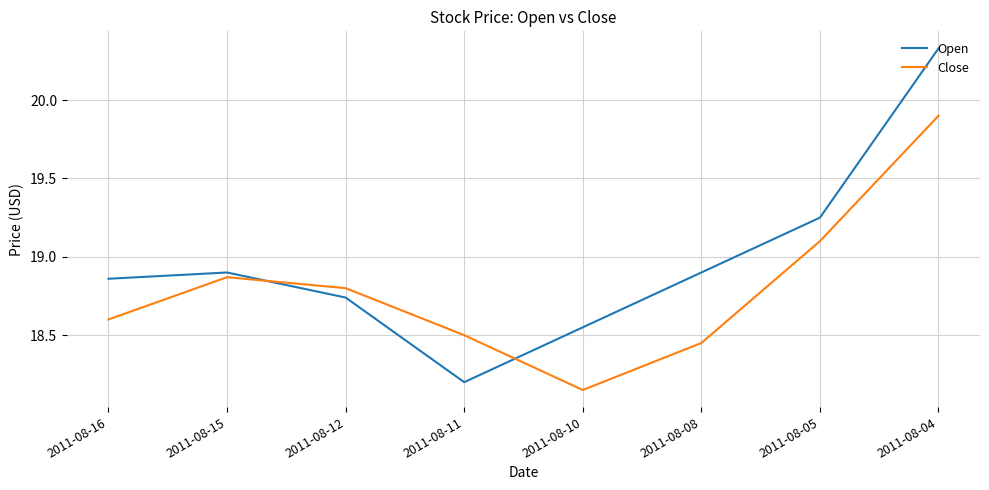

List the series in order of their overall mean, highest first.

Open, Close